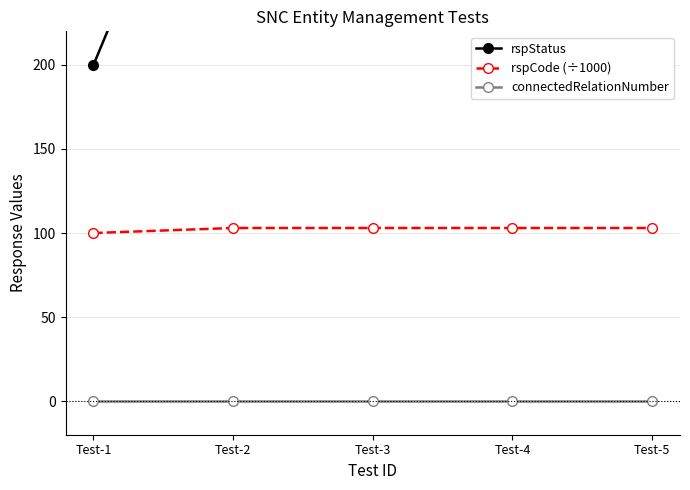

True or false: connectedRelationNumber has more than 1 points higher than both neighbors.

False